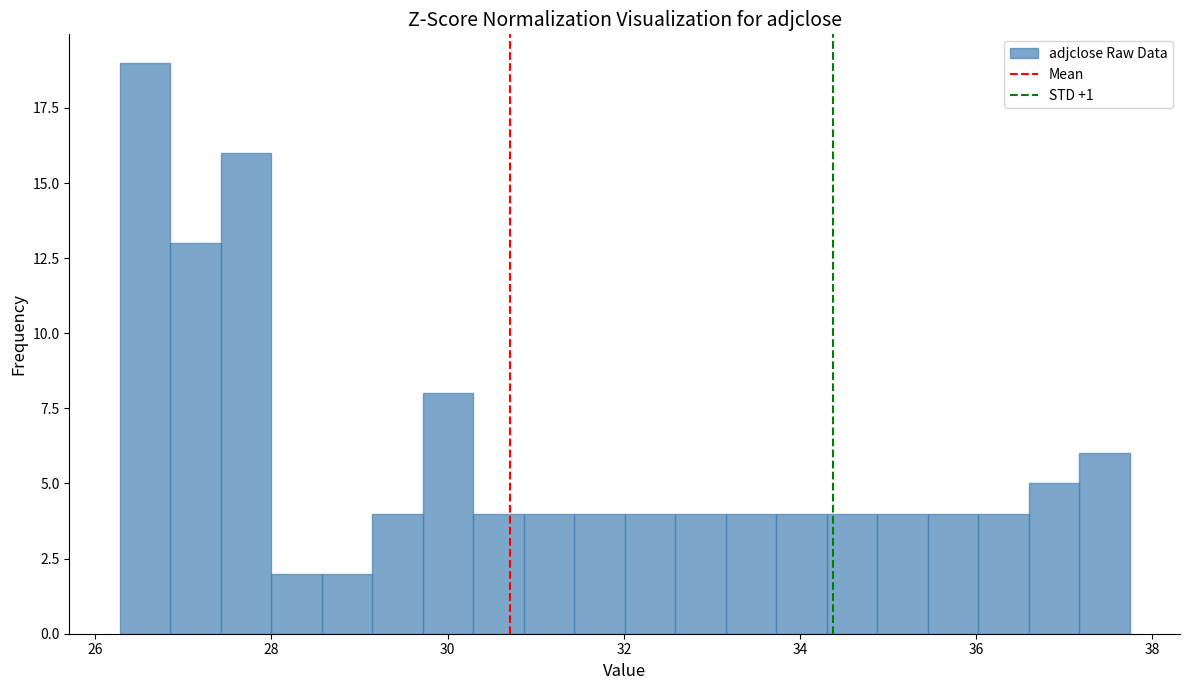

Around what value on the x-axis is the tallest bar? Give the approximate position of its centre, as read against the axis.

26.6